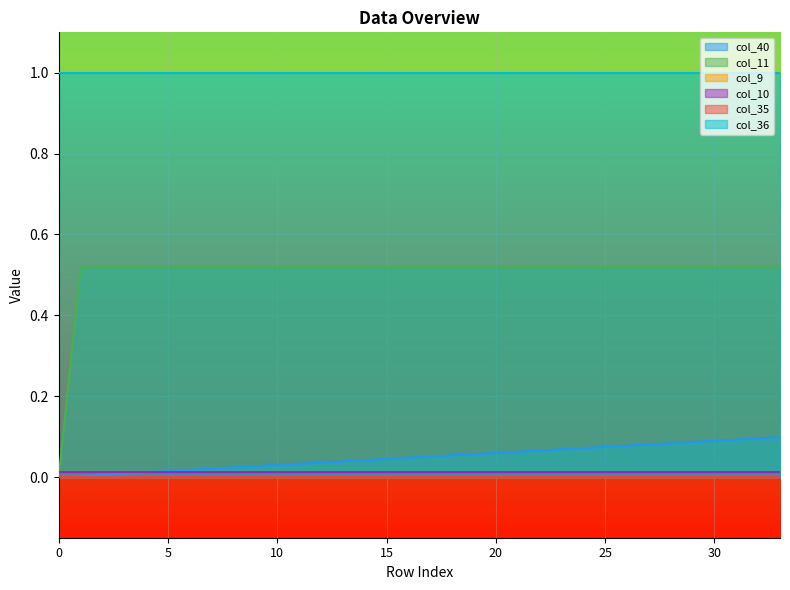

What is the sum of all col_10 values?

0.4